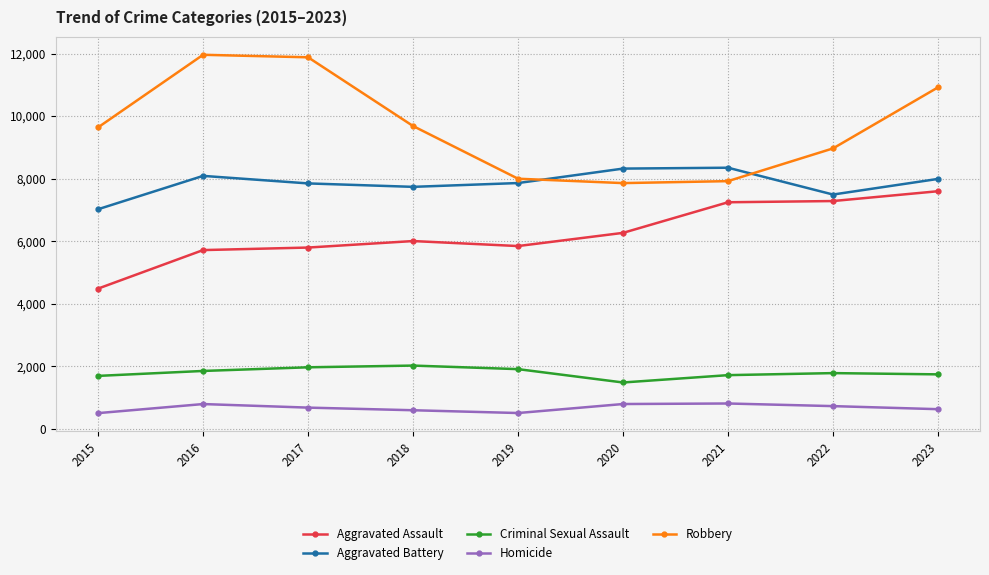

What is the approximate value of Homicide at 2018?

588